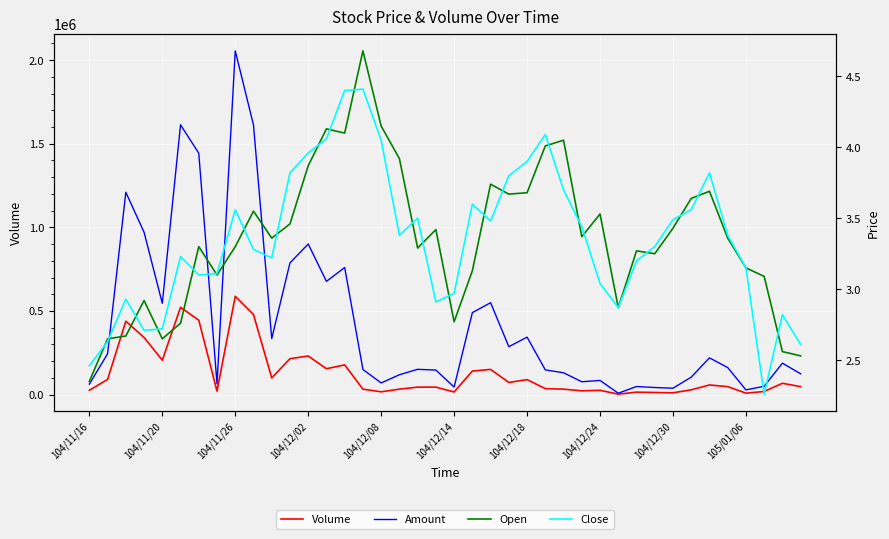

Does the chart display data point markers on the line(s)?

No